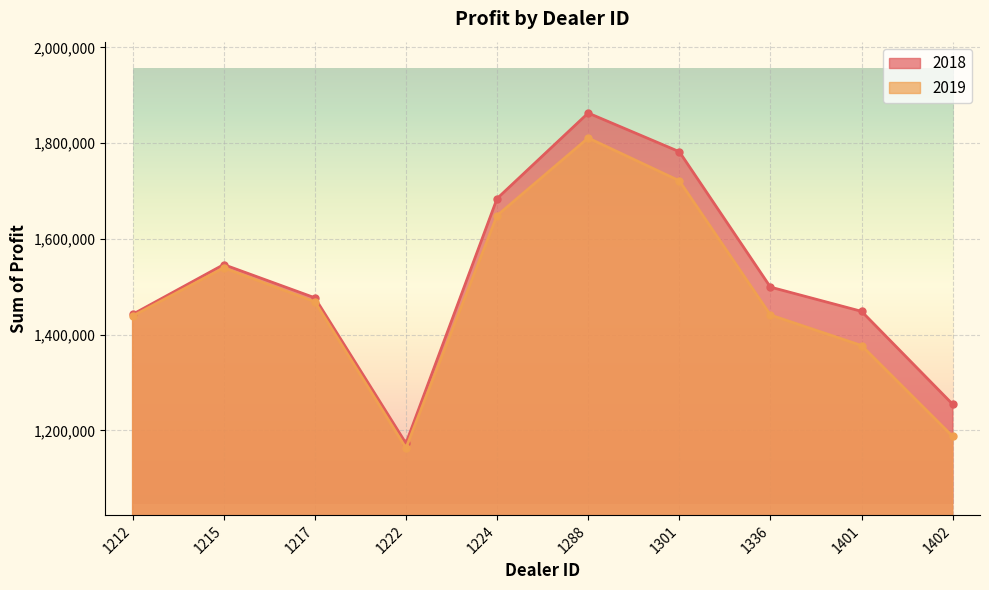

Reading left to right, what are all the values shown in this chart?

2018: 1212=1442501.0	1215=1546386.2	1217=1477022.5	1222=1173165.0	1224=1684246.0	1288=1862804.0	1301=1782083.8	1336=1499372.0	1401=1448764.8	1402=1254783.5
2019: 1212=1438925.0	1215=1539600.0	1217=1468762.5	1222=1163362.5	1224=1648825.0	1288=1810750.0	1301=1721337.5	1336=1441162.5	1401=1377400.0	1402=1187612.5